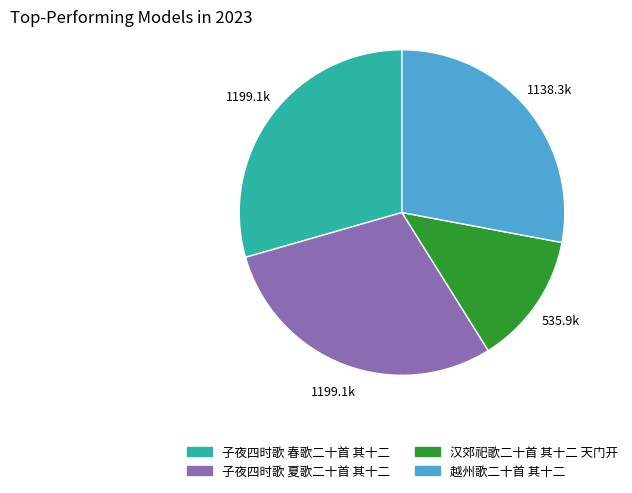

True or false: 子夜四时歌 夏歌二十首 其十二 accounts for 29% of the total.

True